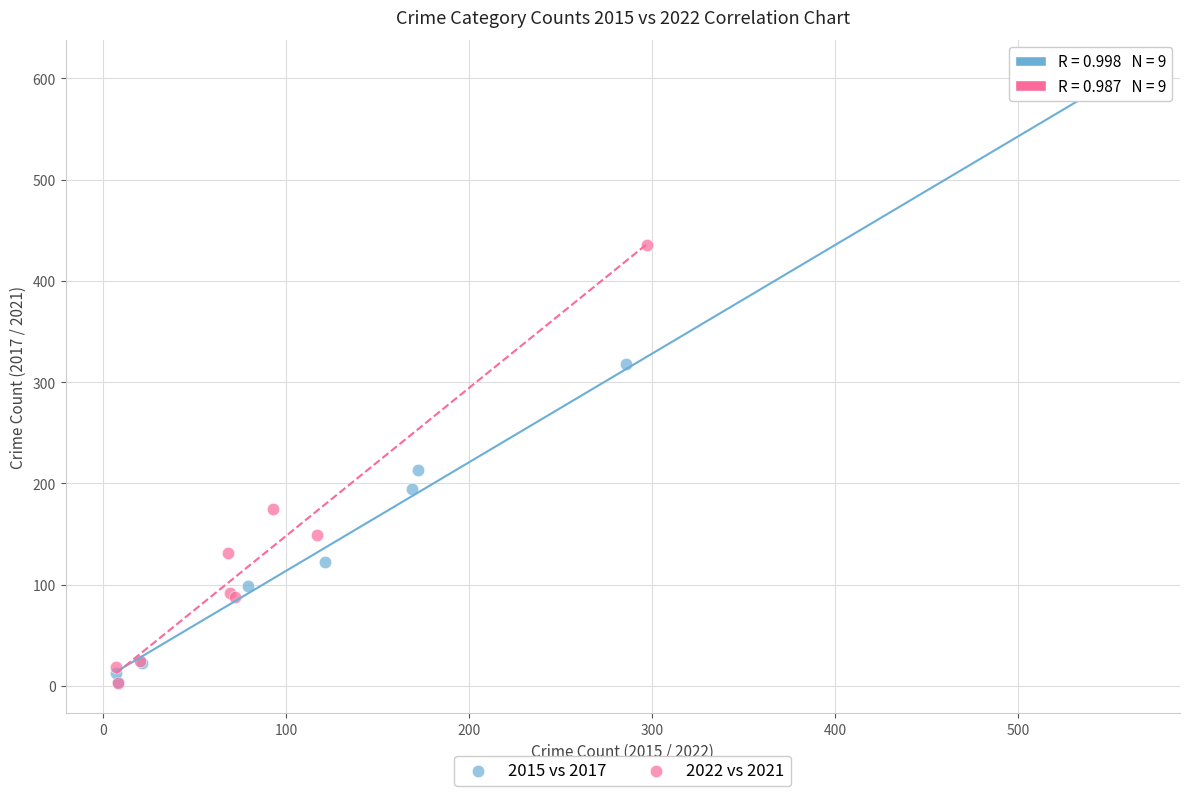

Which series contains the highest Y value?

2015 vs 2017